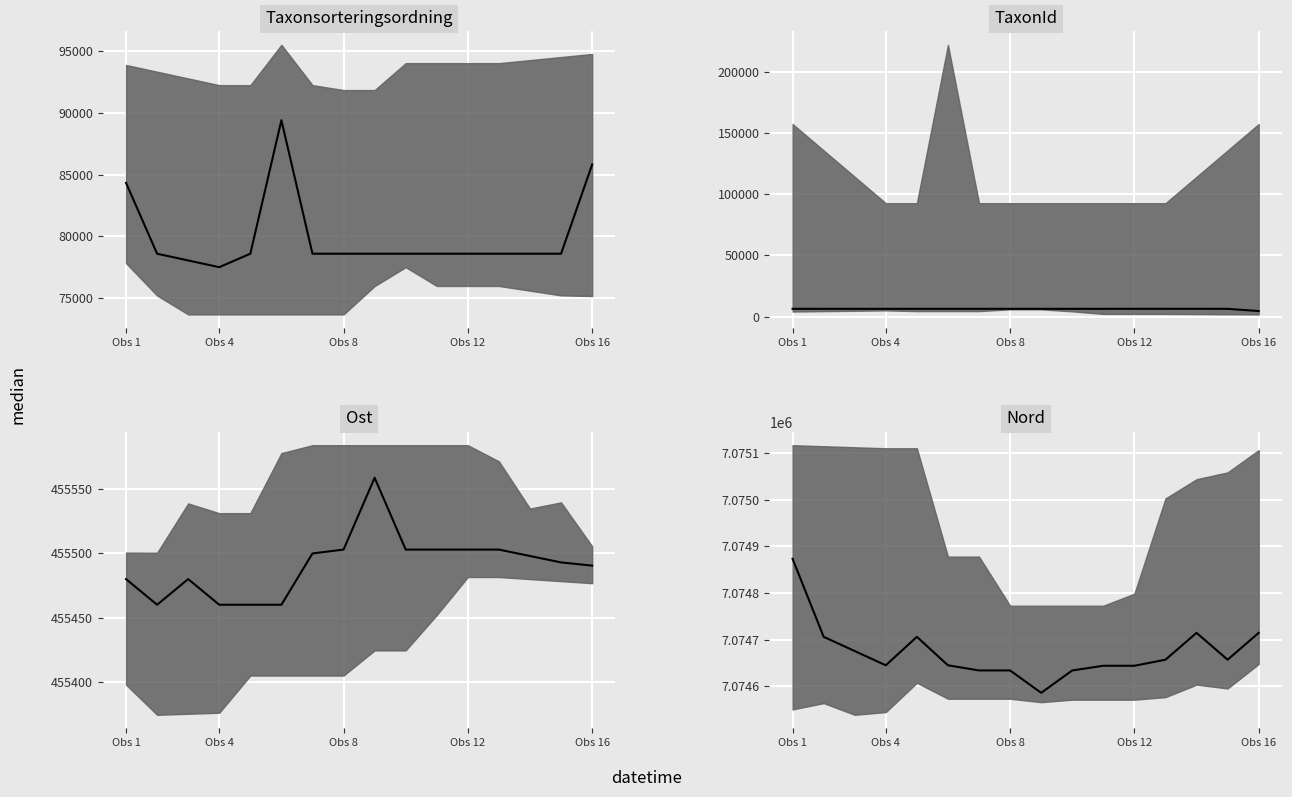

What is the minimum value shown in the chart?

4635.5